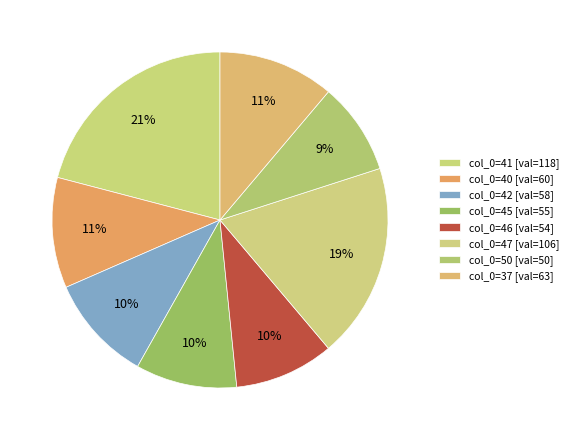

Count the number of slices in the pie.

8